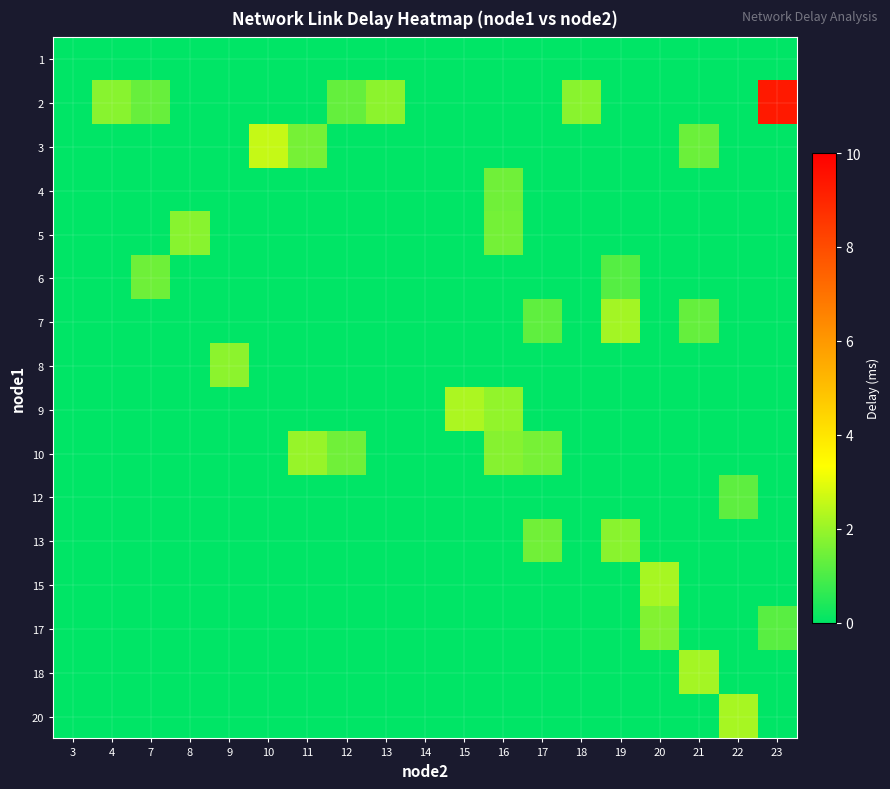

Reading left to right, extract all data points from this chart.

1: 3=0.0	4=-1.0	7=0.0	8=-1.0	9=-1.0	10=-1.0	11=-1.0	12=-1.0	13=-1.0	14=-1.0	15=-1.0	16=0.0	17=-1.0	18=-1.0	19=-1.0	20=-1.0	21=-1.0	22=-1.0	23=-1.0
2: 3=-1.0	4=1.8	7=1.4	8=-1.0	9=-1.0	10=-1.0	11=-1.0	12=1.3	13=1.8	14=-1.0	15=-1.0	16=-1.0	17=-1.0	18=1.8	19=-1.0	20=-1.0	21=-1.0	22=-1.0	23=9.3
3: 3=-1.0	4=-1.0	7=-1.0	8=-1.0	9=-1.0	10=2.6	11=1.6	12=-1.0	13=-1.0	14=0.0	15=-1.0	16=-1.0	17=-1.0	18=-1.0	19=-1.0	20=-1.0	21=1.4	22=-1.0	23=-1.0
4: 3=-1.0	4=-1.0	7=-1.0	8=-1.0	9=-1.0	10=-1.0	11=-1.0	12=-1.0	13=-1.0	14=-1.0	15=-1.0	16=1.5	17=-1.0	18=-1.0	19=-1.0	20=-1.0	21=-1.0	22=-1.0	23=-1.0
5: 3=-1.0	4=-1.0	7=-1.0	8=1.8	9=-1.0	10=-1.0	11=-1.0	12=-1.0	13=-1.0	14=-1.0	15=-1.0	16=1.5	17=-1.0	18=-1.0	19=-1.0	20=-1.0	21=-1.0	22=-1.0	23=-1.0
6: 3=-1.0	4=-1.0	7=1.4	8=-1.0	9=-1.0	10=-1.0	11=-1.0	12=-1.0	13=-1.0	14=-1.0	15=-1.0	16=-1.0	17=-1.0	18=-1.0	19=1.1	20=-1.0	21=-1.0	22=-1.0	23=-1.0
7: 3=-1.0	4=-1.0	7=-1.0	8=-1.0	9=-1.0	10=-1.0	11=-1.0	12=-1.0	13=-1.0	14=-1.0	15=-1.0	16=-1.0	17=1.3	18=-1.0	19=2.1	20=-1.0	21=1.3	22=-1.0	23=-1.0
8: 3=-1.0	4=-1.0	7=-1.0	8=-1.0	9=1.9	10=-1.0	11=-1.0	12=-1.0	13=-1.0	14=-1.0	15=-1.0	16=-1.0	17=-1.0	18=-1.0	19=-1.0	20=-1.0	21=-1.0	22=-1.0	23=-1.0
9: 3=-1.0	4=-1.0	7=-1.0	8=-1.0	9=-1.0	10=-1.0	11=-1.0	12=-1.0	13=-1.0	14=-1.0	15=2.3	16=1.9	17=-1.0	18=-1.0	19=-1.0	20=-1.0	21=-1.0	22=-1.0	23=-1.0
10: 3=-1.0	4=-1.0	7=-1.0	8=-1.0	9=-1.0	10=-1.0	11=2.0	12=1.5	13=-1.0	14=-1.0	15=-1.0	16=1.8	17=1.6	18=-1.0	19=-1.0	20=-1.0	21=-1.0	22=-1.0	23=-1.0
12: 3=-1.0	4=-1.0	7=-1.0	8=-1.0	9=-1.0	10=-1.0	11=-1.0	12=-1.0	13=-1.0	14=-1.0	15=-1.0	16=-1.0	17=-1.0	18=-1.0	19=-1.0	20=-1.0	21=-1.0	22=1.2	23=-1.0
13: 3=-1.0	4=-1.0	7=-1.0	8=-1.0	9=-1.0	10=-1.0	11=-1.0	12=-1.0	13=-1.0	14=0.0	15=-1.0	16=-1.0	17=1.5	18=-1.0	19=1.8	20=-1.0	21=-1.0	22=-1.0	23=-1.0
15: 3=-1.0	4=-1.0	7=-1.0	8=-1.0	9=-1.0	10=-1.0	11=-1.0	12=-1.0	13=-1.0	14=-1.0	15=-1.0	16=-1.0	17=-1.0	18=-1.0	19=-1.0	20=2.2	21=-1.0	22=-1.0	23=-1.0
17: 3=-1.0	4=-1.0	7=-1.0	8=-1.0	9=-1.0	10=-1.0	11=-1.0	12=-1.0	13=-1.0	14=-1.0	15=-1.0	16=-1.0	17=-1.0	18=-1.0	19=-1.0	20=1.7	21=-1.0	22=-1.0	23=1.2
18: 3=-1.0	4=-1.0	7=-1.0	8=-1.0	9=-1.0	10=-1.0	11=-1.0	12=-1.0	13=-1.0	14=-1.0	15=-1.0	16=-1.0	17=-1.0	18=-1.0	19=-1.0	20=-1.0	21=2.2	22=-1.0	23=-1.0
20: 3=-1.0	4=-1.0	7=-1.0	8=-1.0	9=-1.0	10=-1.0	11=-1.0	12=-1.0	13=-1.0	14=-1.0	15=-1.0	16=-1.0	17=-1.0	18=-1.0	19=-1.0	20=-1.0	21=-1.0	22=2.2	23=-1.0